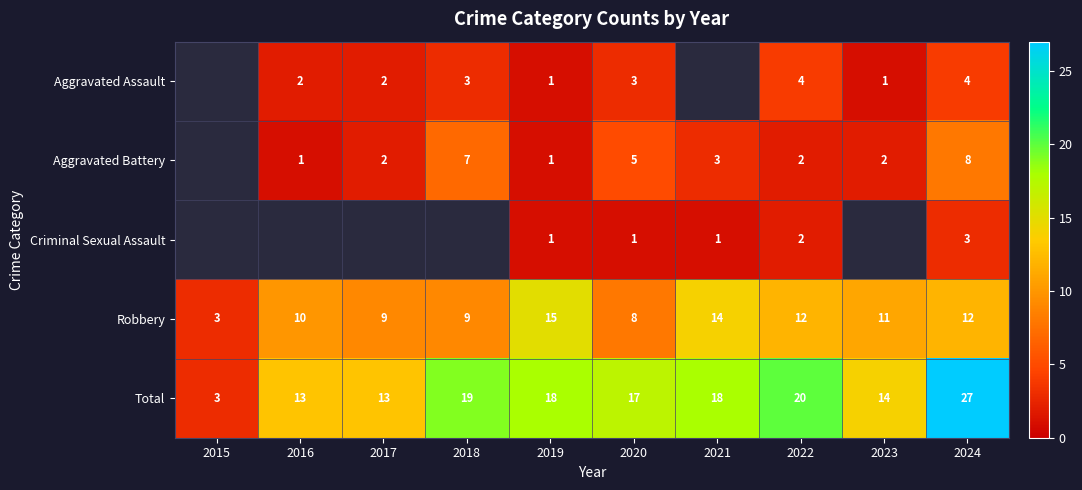

Is the value of Aggravated Assault at 2017 greater than the value of Robbery at 2018?

No